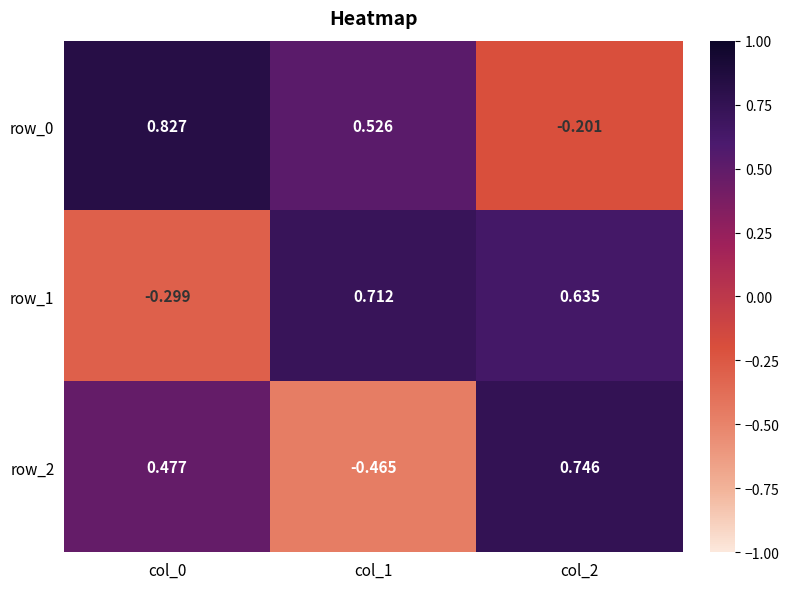

Between col_1 and col_2, which series saw the biggest shift?

row_2